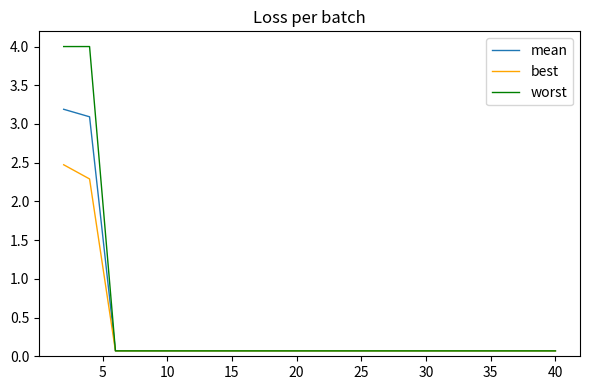

What is the difference between the second highest and minimum values in the mean series?

3.0